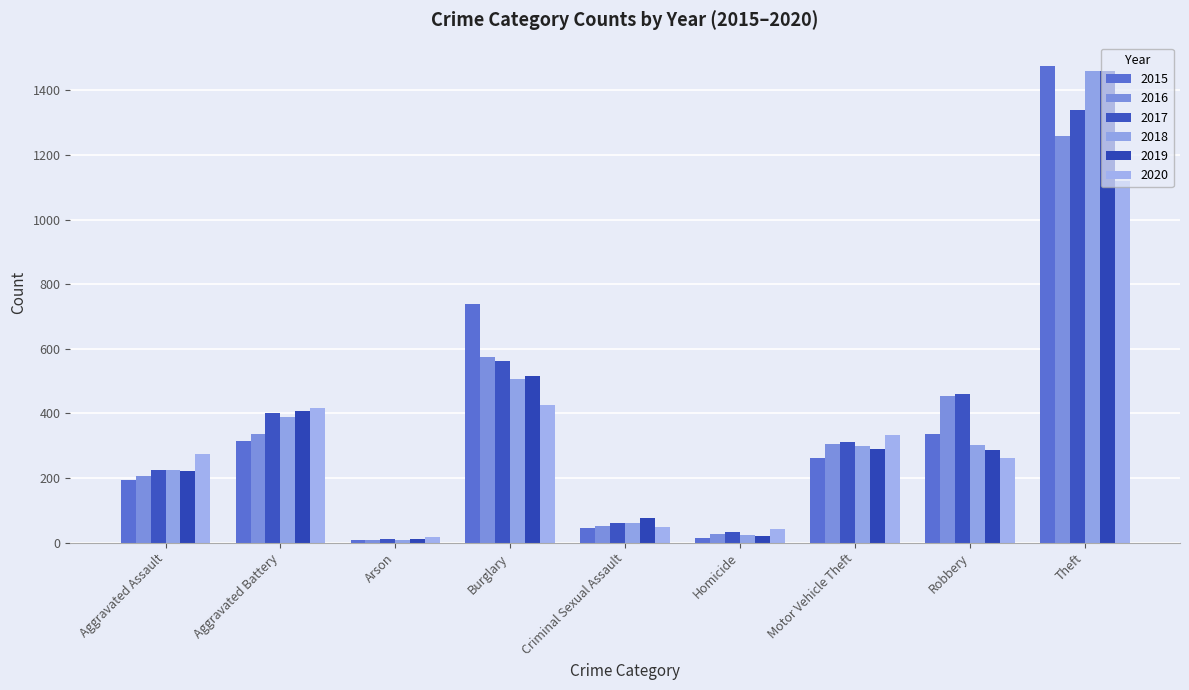

Between Theft and Criminal Sexual Assault, which is larger?

Theft